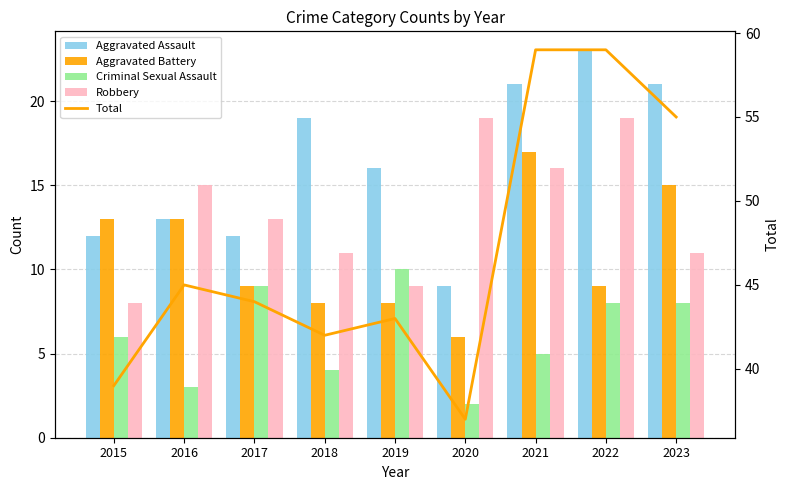

What value does the Aggravated Battery series have at 2023?

15